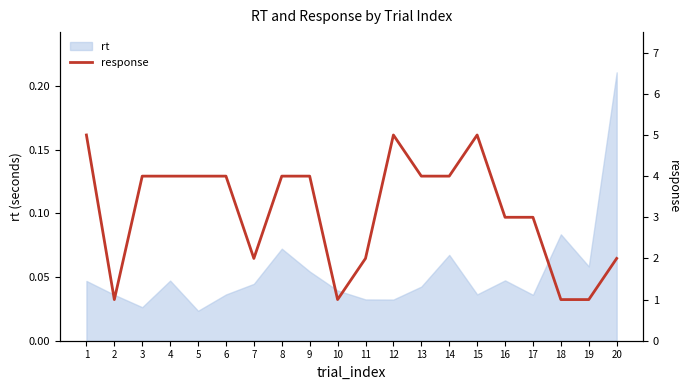

What is the smallest value displayed?

1